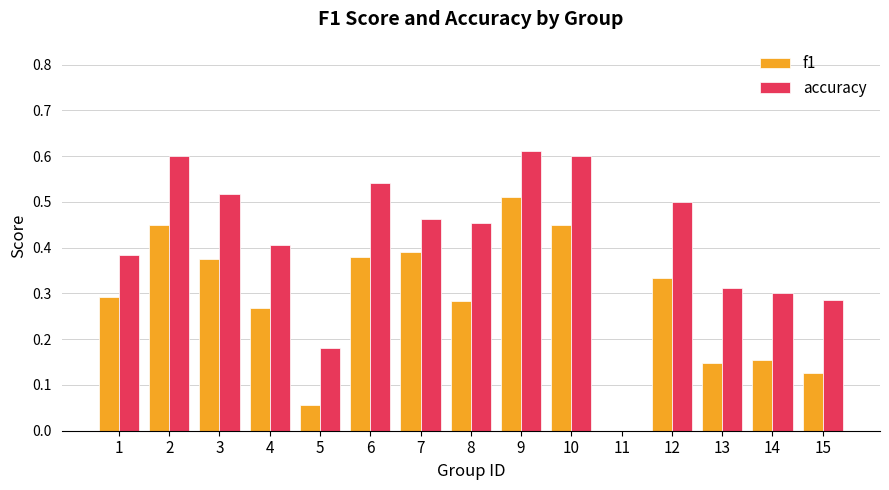

What is the sum of all f1 values?

4.2